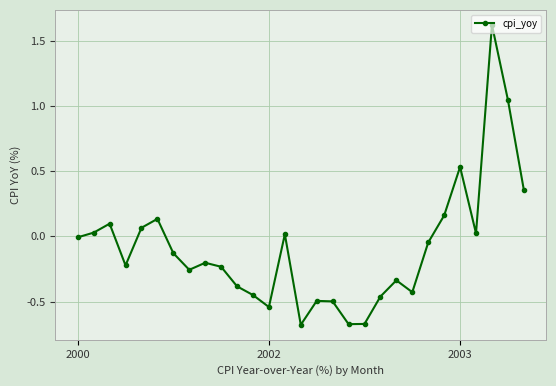

What is the sum of all values?

-2.6